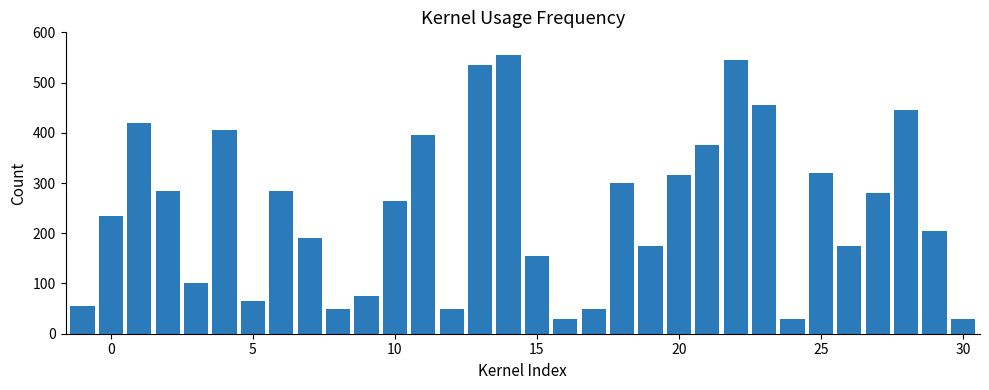

What is the sum of all values?

7850